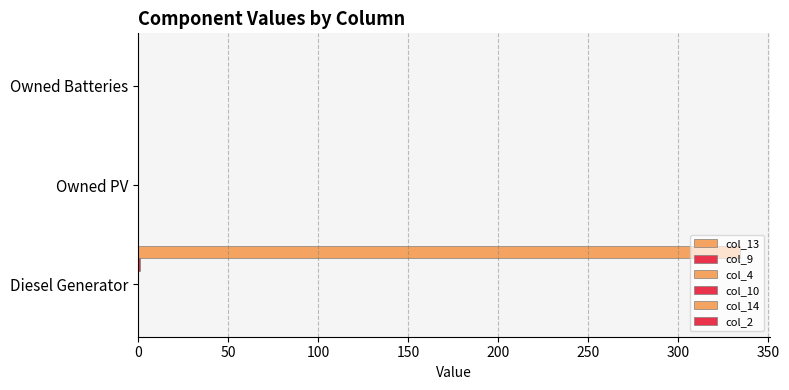

How many data points does each series have?

3